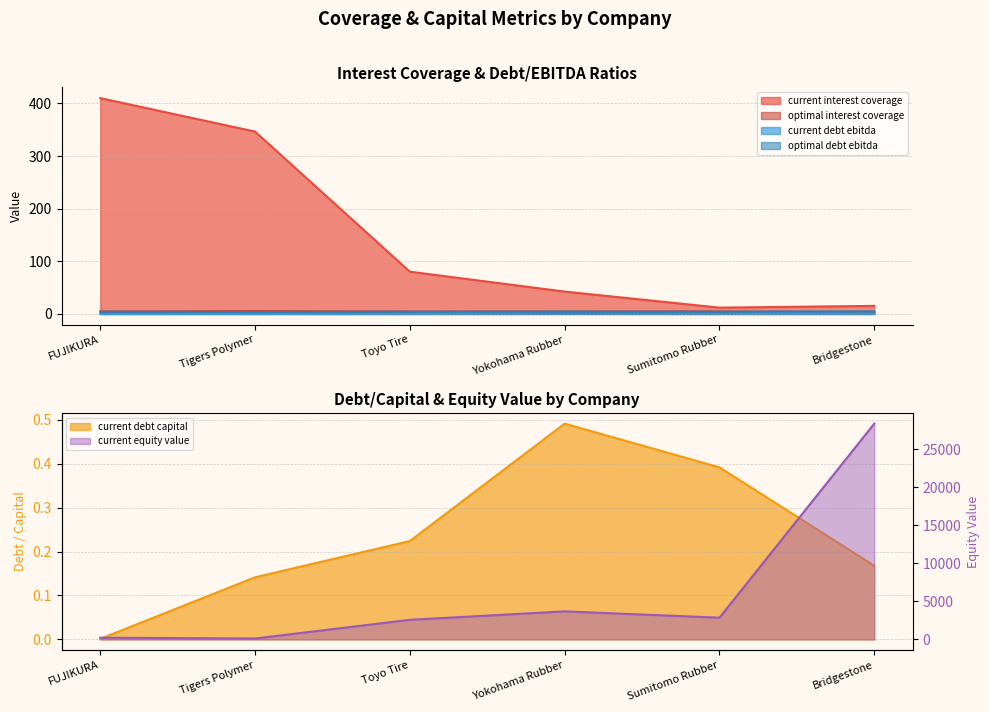

Which series changed the most between Tigers Polymer and Toyo Tire?

current_equity_value